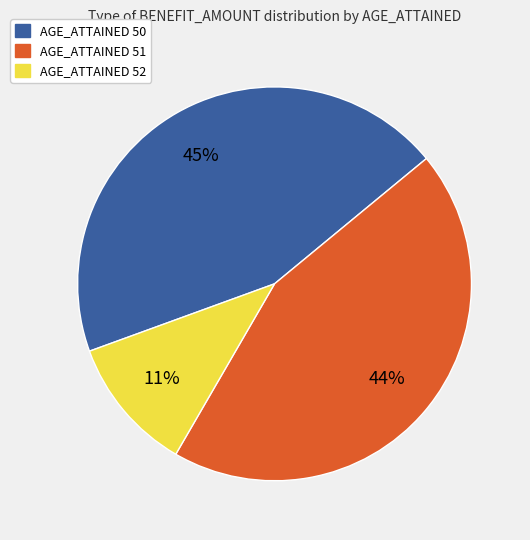

To the nearest percent, what is the average slice percentage?

33%